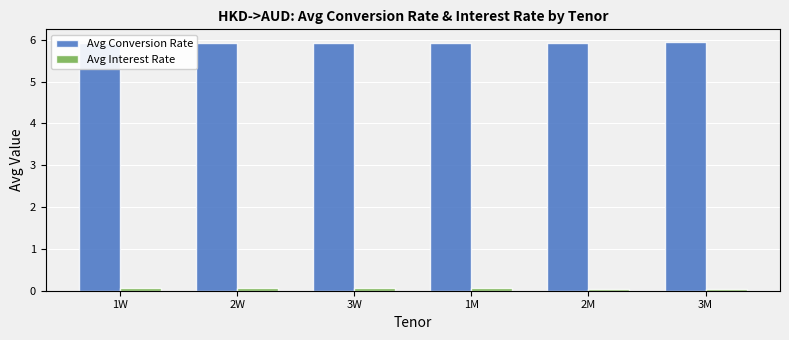

What is the label of the 3rd bar from the left?

3W